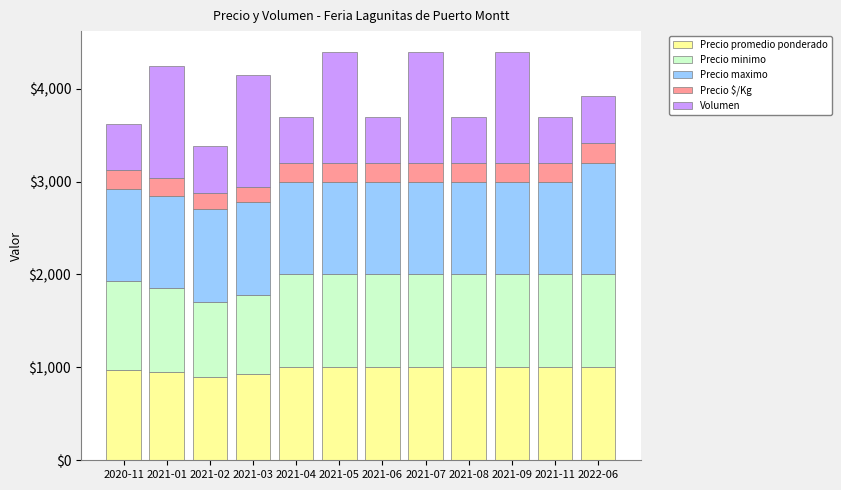

What is the total value across all series at 2021-04?

3700